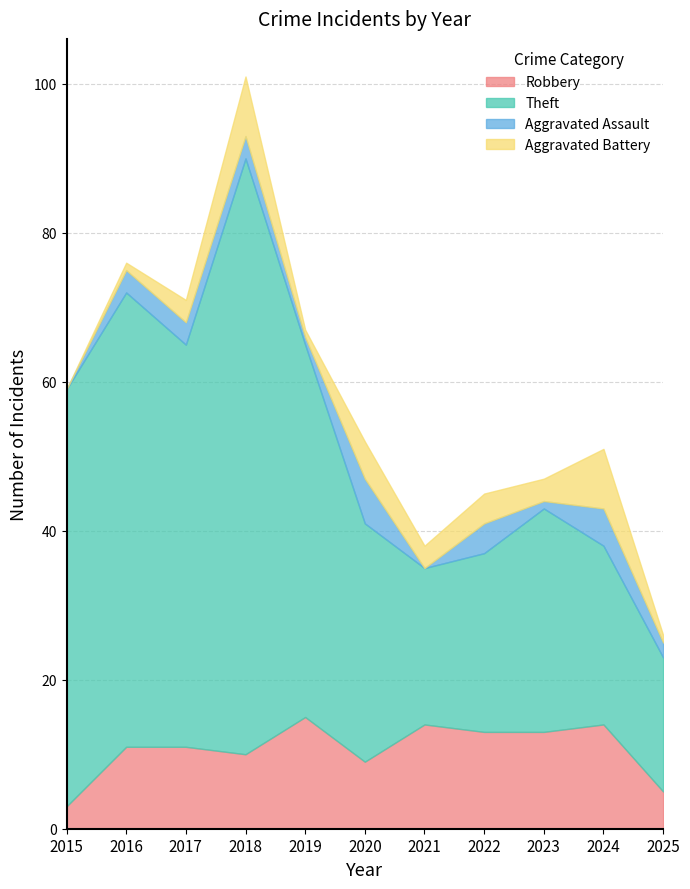

True or false: Robbery and Total intersect in this chart.

False